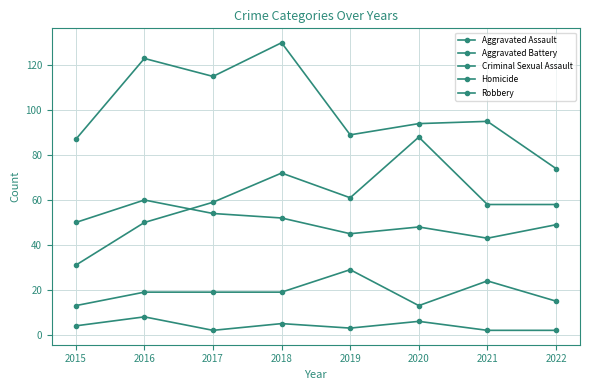

How many lines are shown in the chart?

5